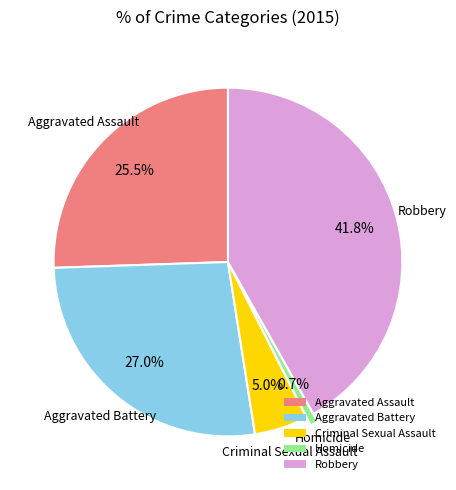

True or false: Aggravated Battery accounts for 27% of the total.

True